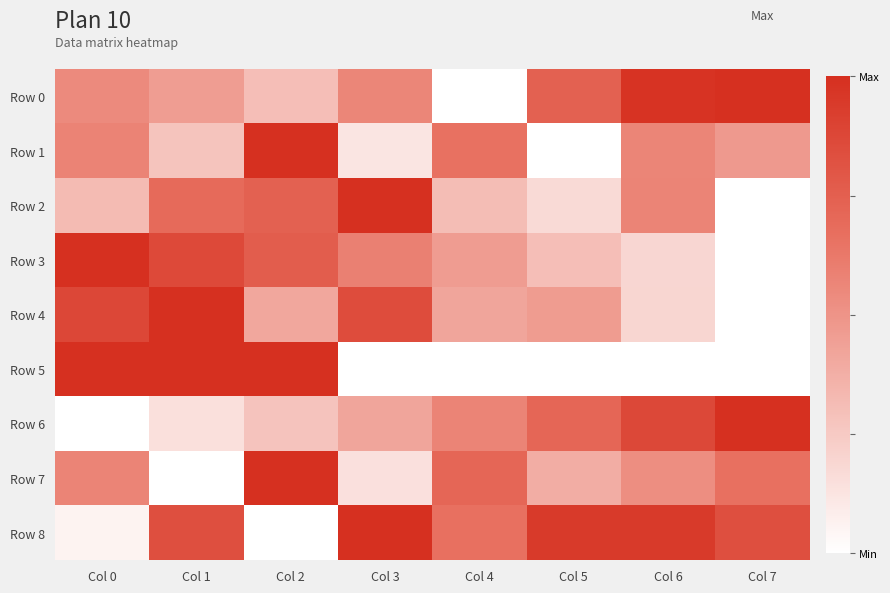

At how many categories does at least one series exceed 0?

8